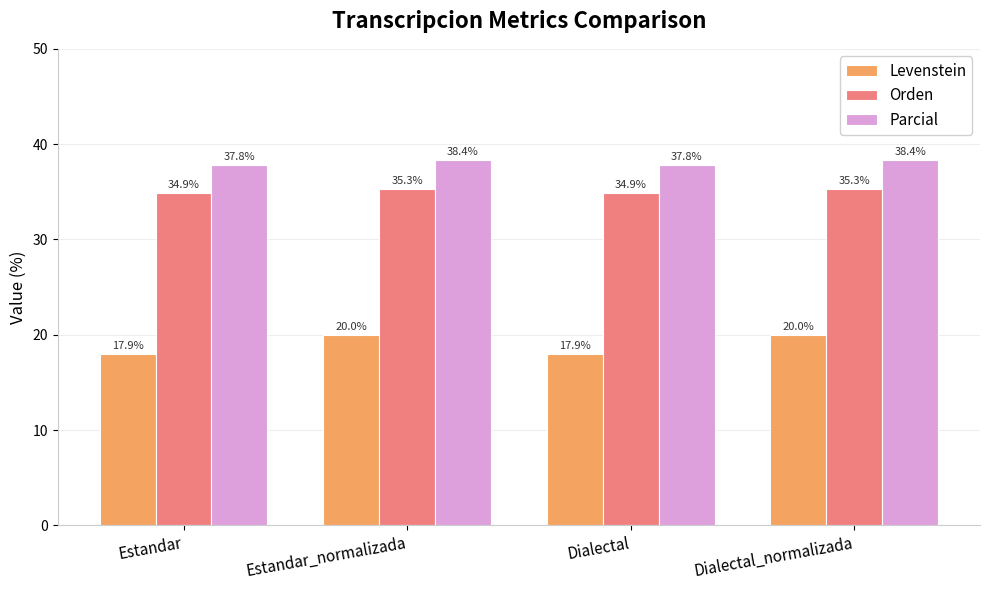

What is the greatest value displayed?

38.4